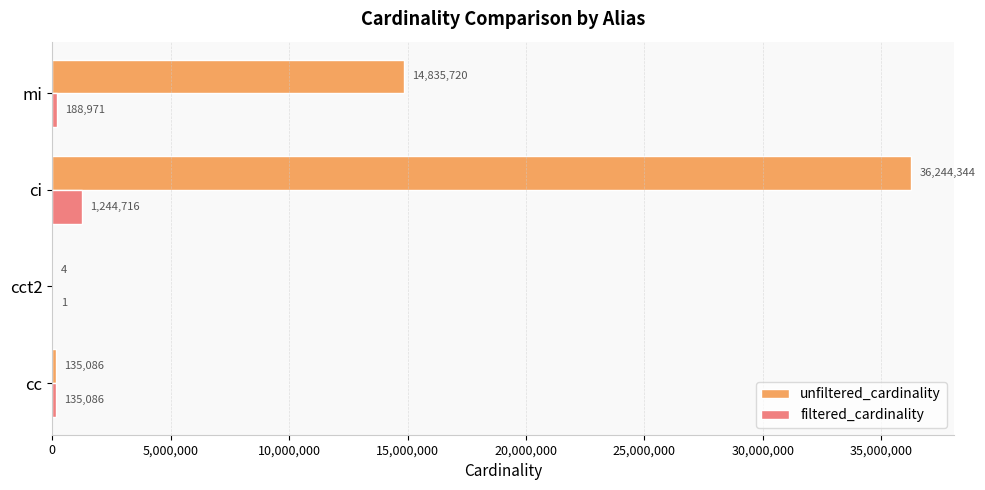

At which category does the chart reach its peak across all series?

ci